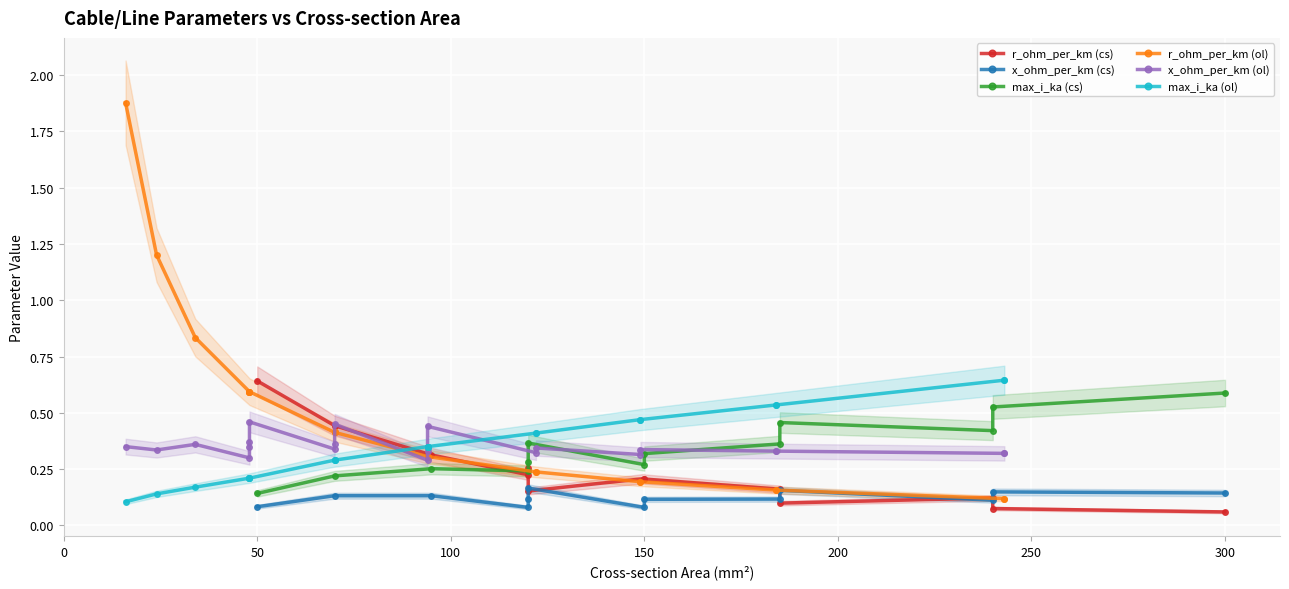

What is the smallest value displayed?

0.1